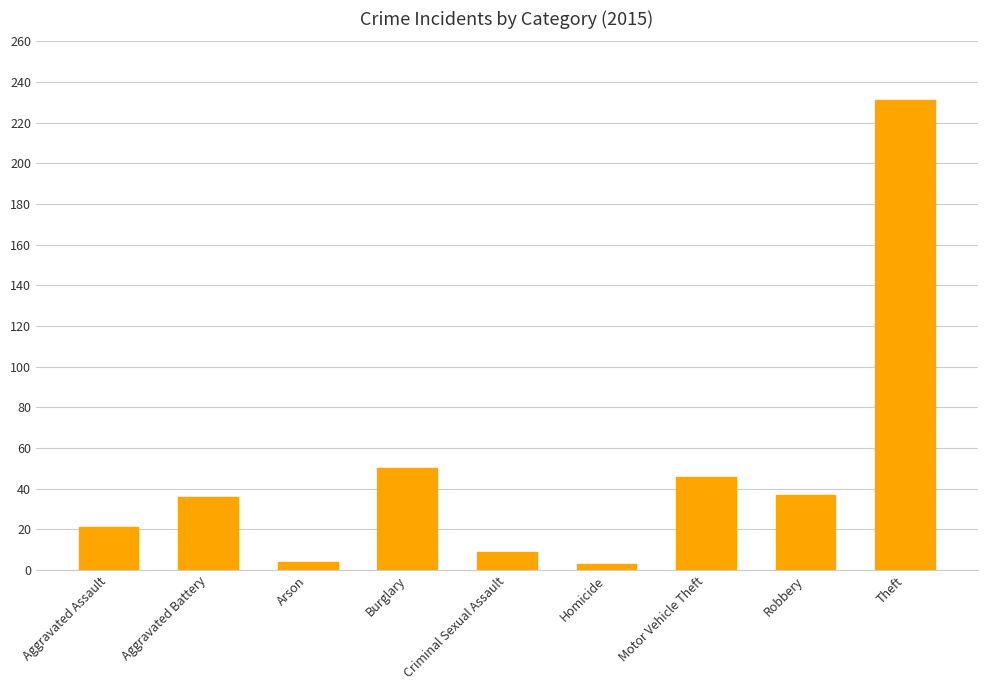

What is the greatest value displayed?

231